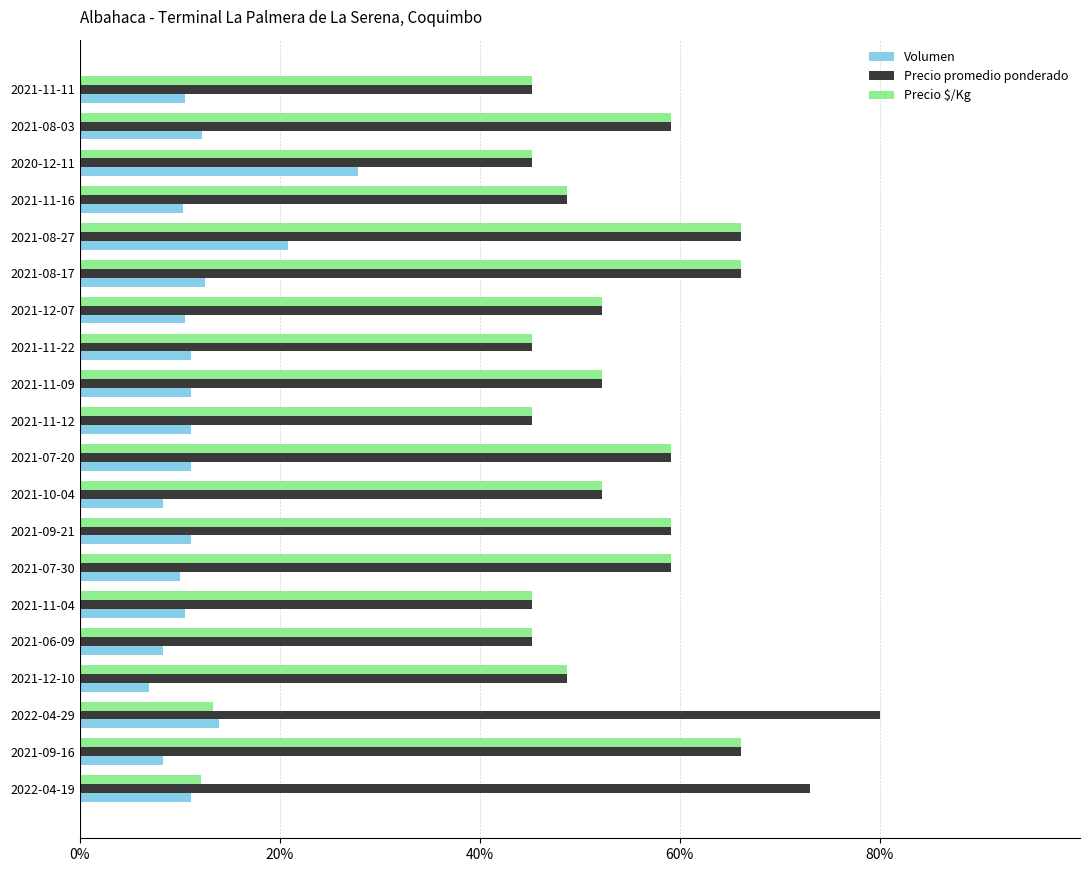

What is the difference between the Precio promedio ponderado values at 2021-09-16 and 2021-10-04?

13.9